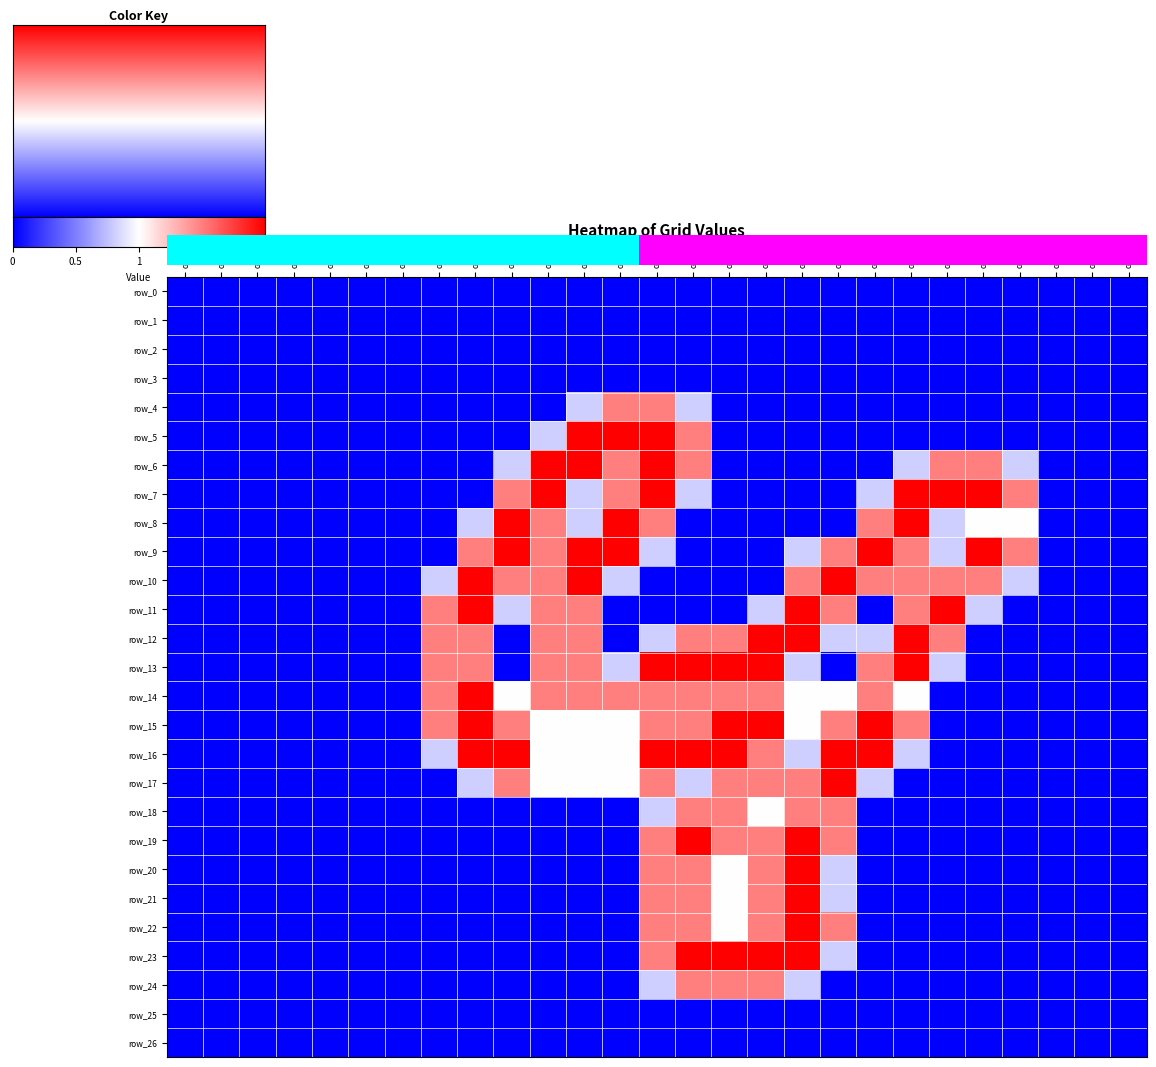

What is the difference between the maximum and minimum values in the row_23 series?

2.0